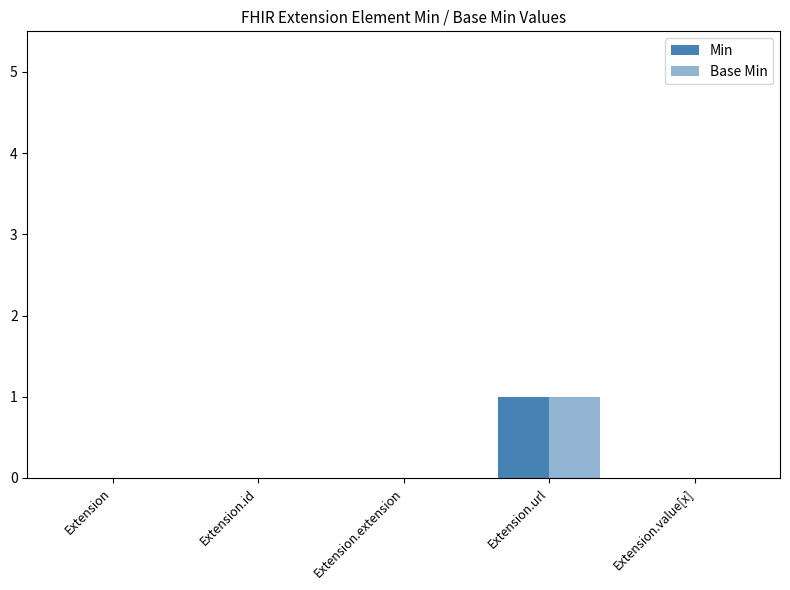

What position from the left is Extension.id?

2